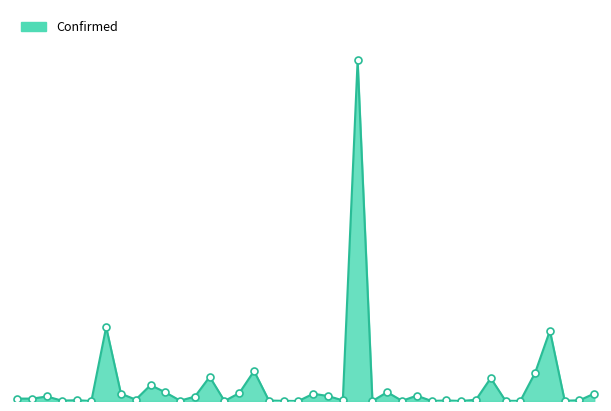

Does the chart have visible grid lines?

No